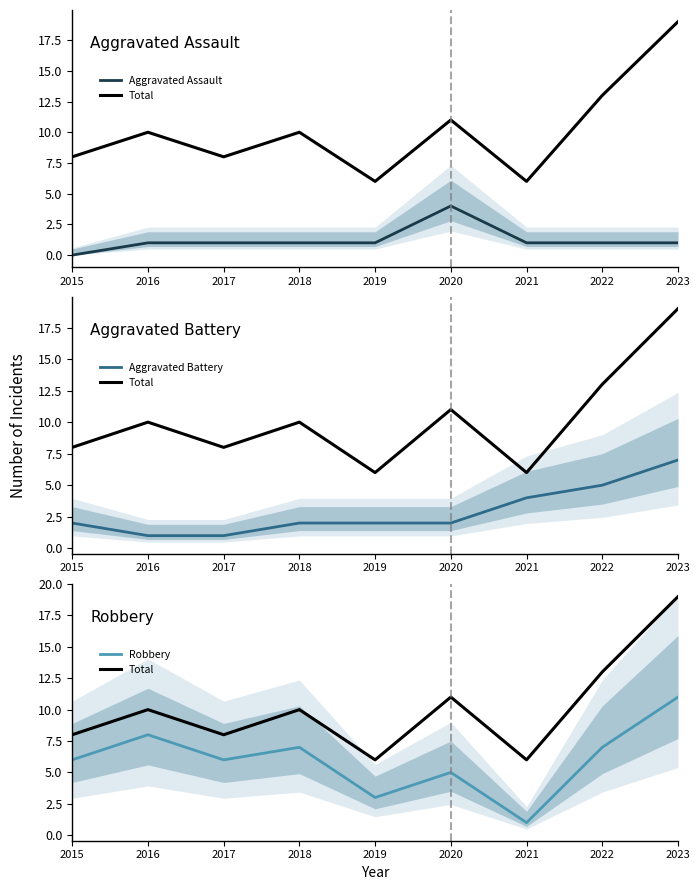

What is the difference between the maximum and minimum values in the Aggravated Assault series?

4